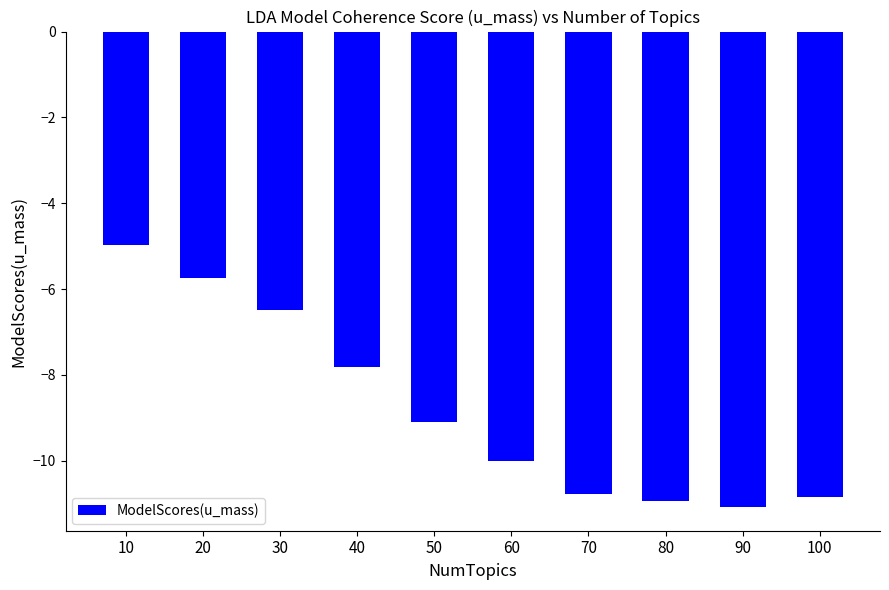

At which label does the data first exceed -9?

10